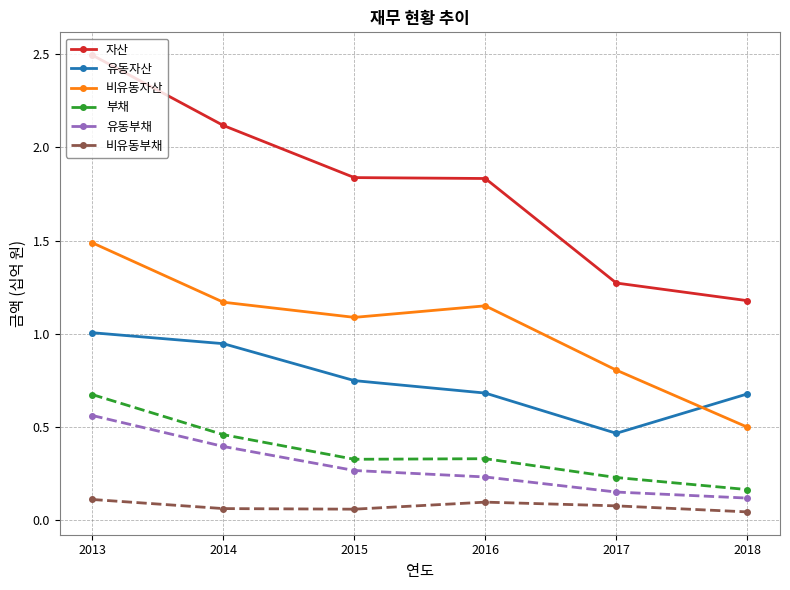

Is this an area chart (filled region under the line)?

No